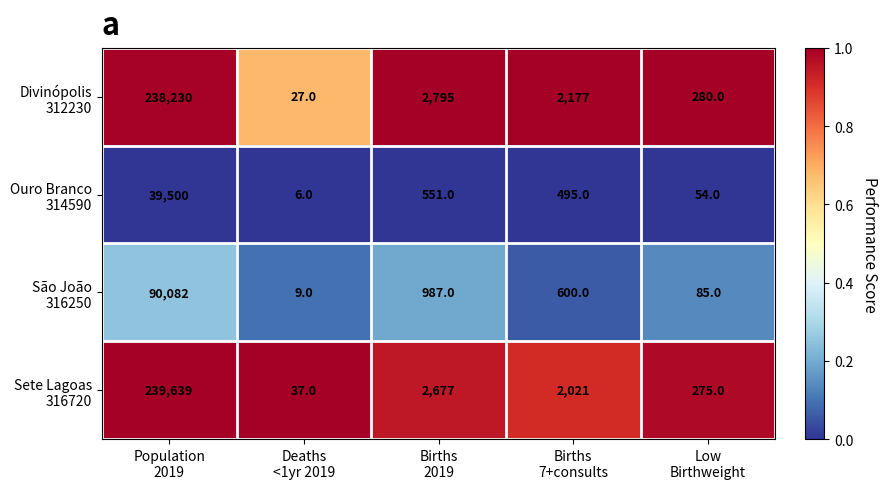

What is the maximum value shown in the chart?

239639